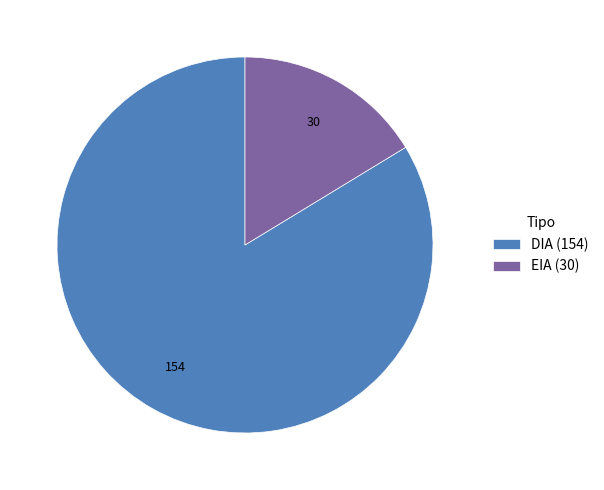

What is the ratio of the value at DIA (154) to the value at EIA (30)?

5.1